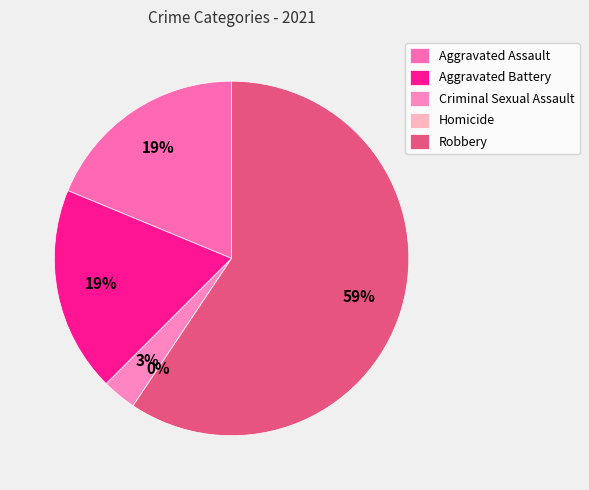

The Criminal Sexual Assault slice represents 3% of the pie. True or false?

True